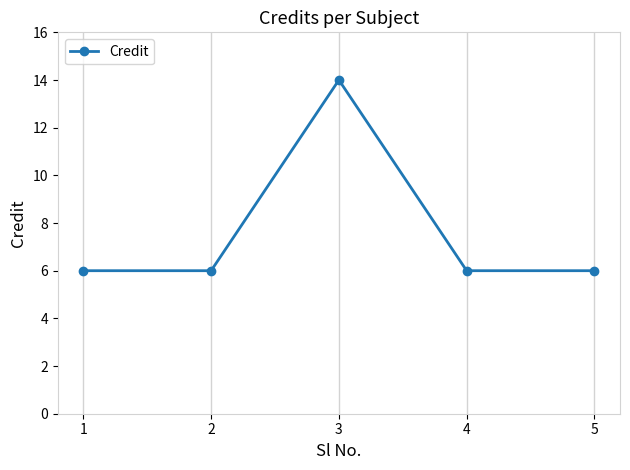

What is the value of the 1st point from the left?

6